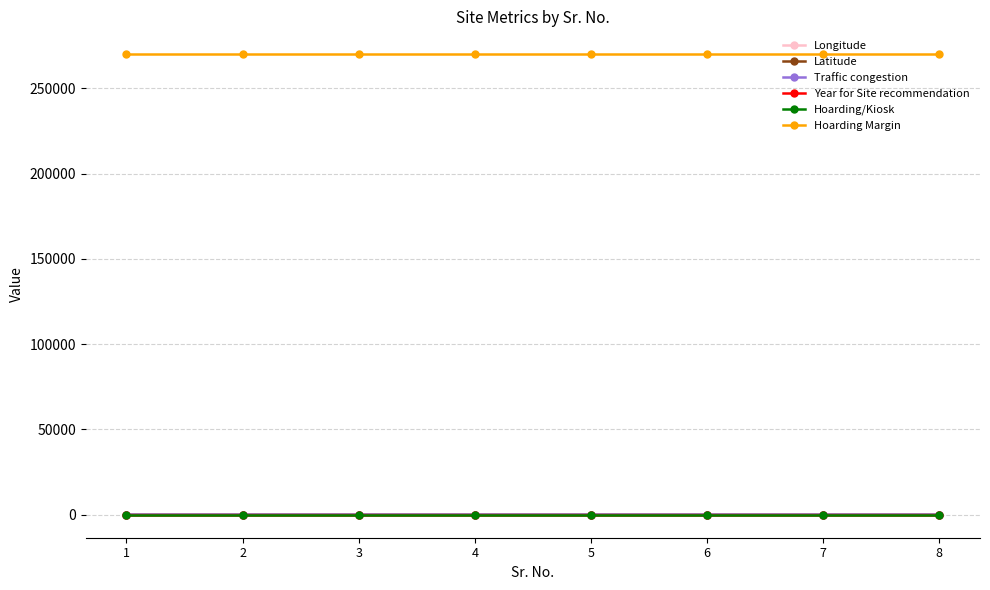

Which series has the largest range (max minus min)?

Traffic congestion